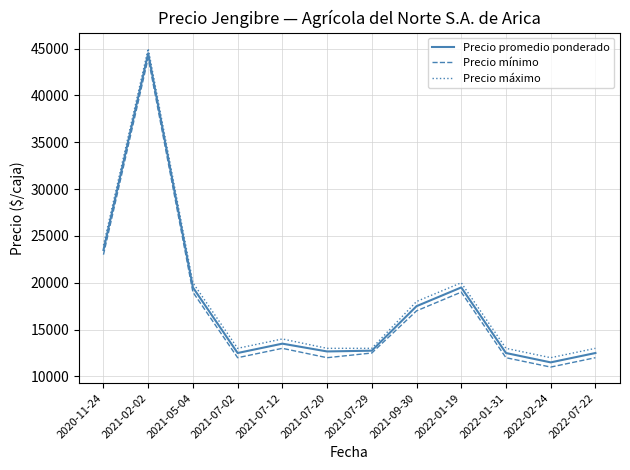

True or false: Precio máximo and Precio mínimo intersect in this chart.

False